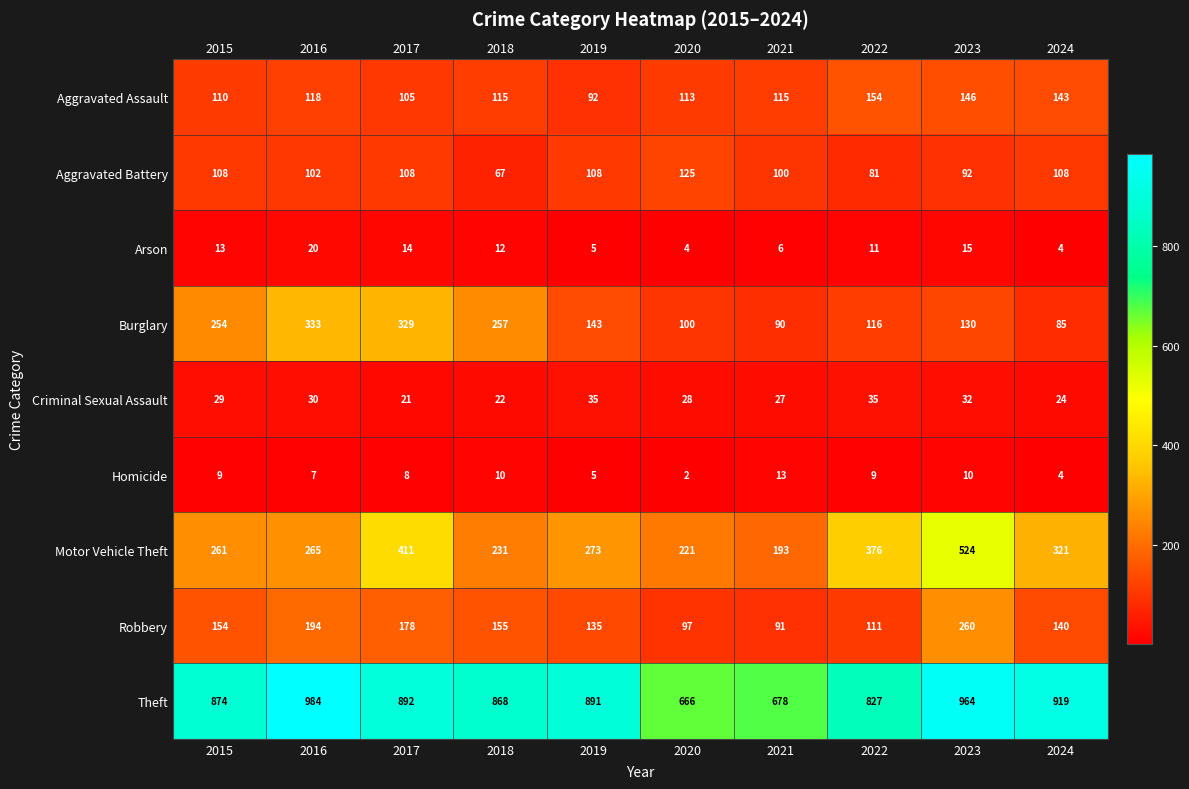

At 2015, list the series in order from largest to smallest.

Theft, Motor Vehicle Theft, Burglary, Robbery, Aggravated Assault, Aggravated Battery, Criminal Sexual Assault, Arson, Homicide